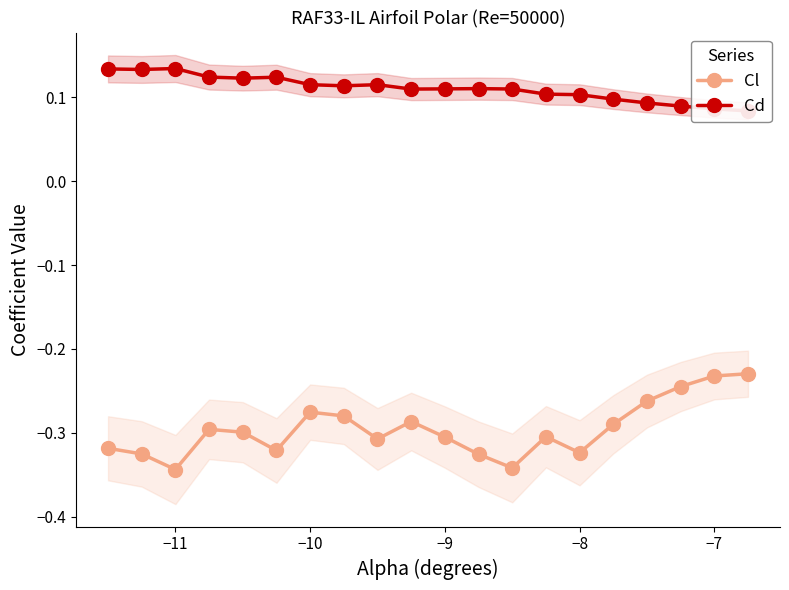

In Cl, how many points are lower than both neighbors (excluding endpoints)?

5